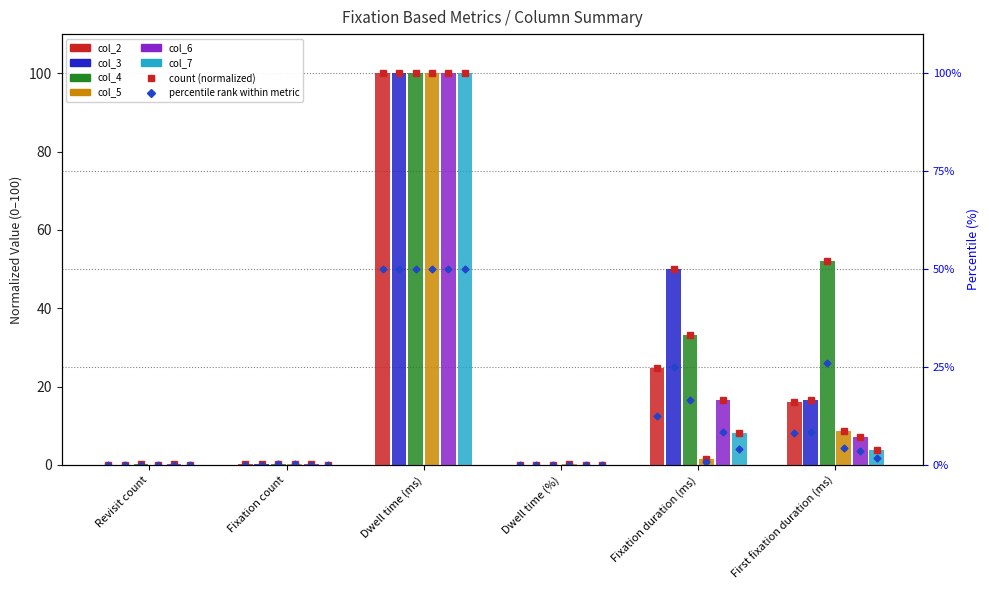

What is the label of the 2nd bar from the right?

Fixation duration (ms)